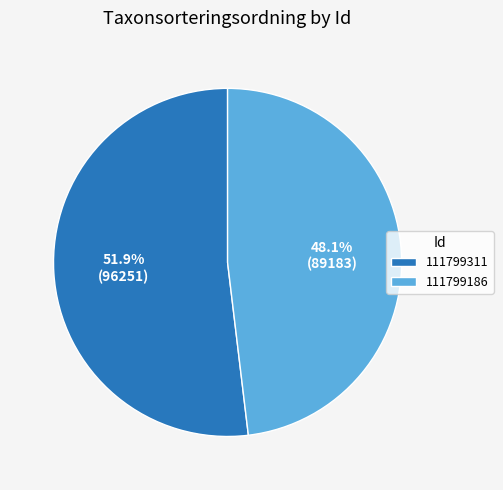

The 111799311 slice represents 59% of the pie. True or false?

False